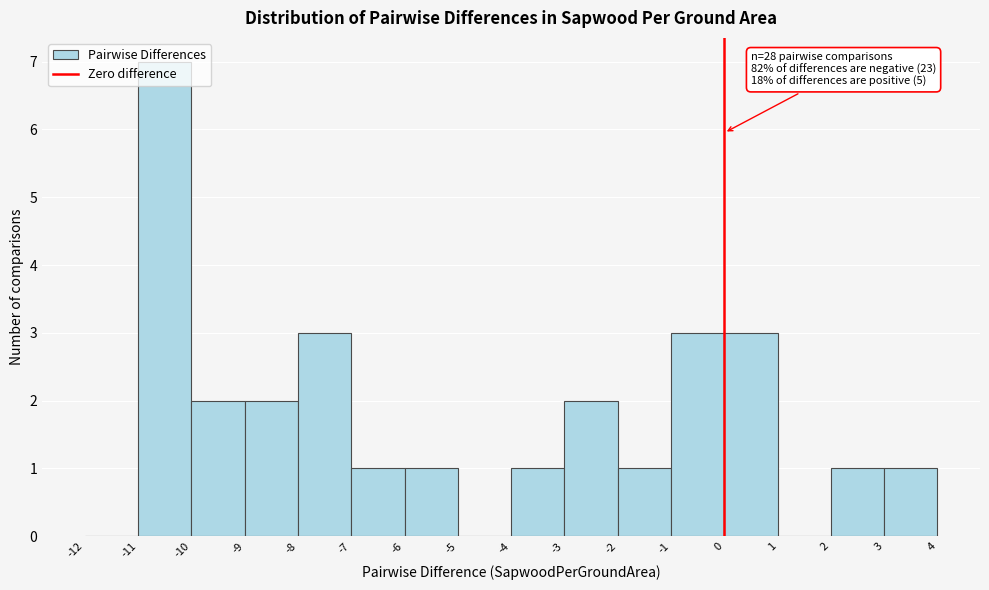

Over which range of the x-axis is the bar tallest?

-11 to -10